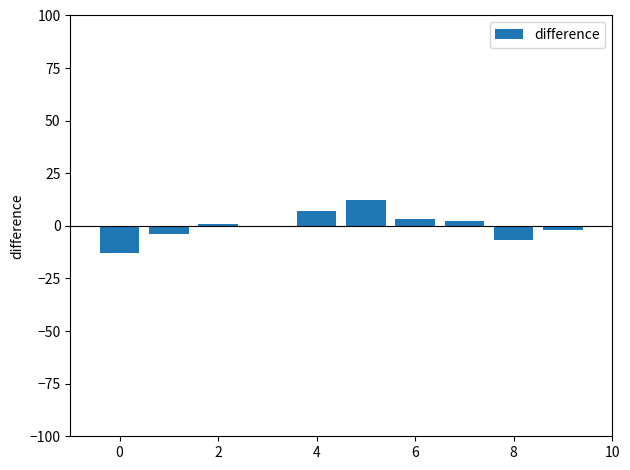

What is the maximum value shown in the chart?

12.1